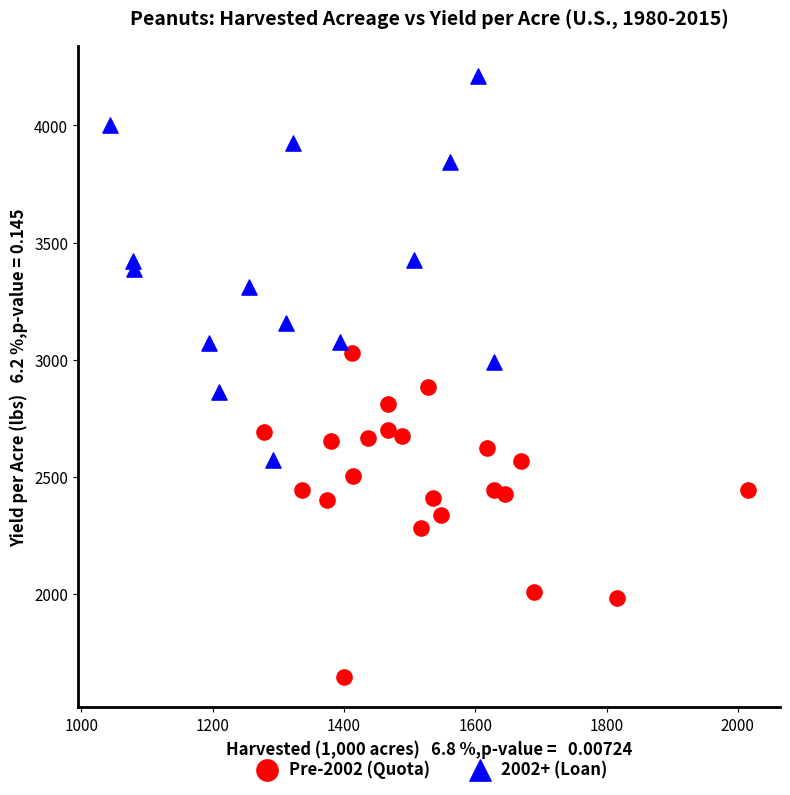

Which series has the widest spread of Y values?

2002+ (Loan)